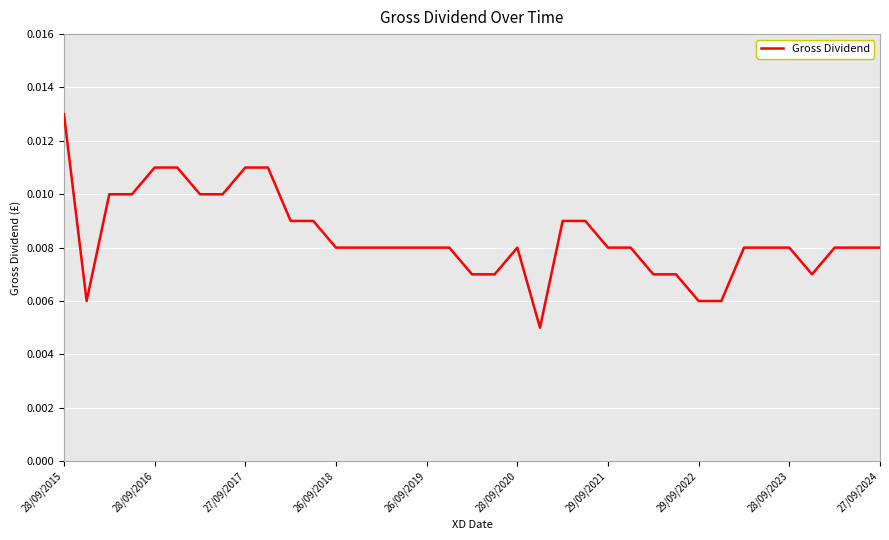

Does the chart have visible grid lines?

Yes